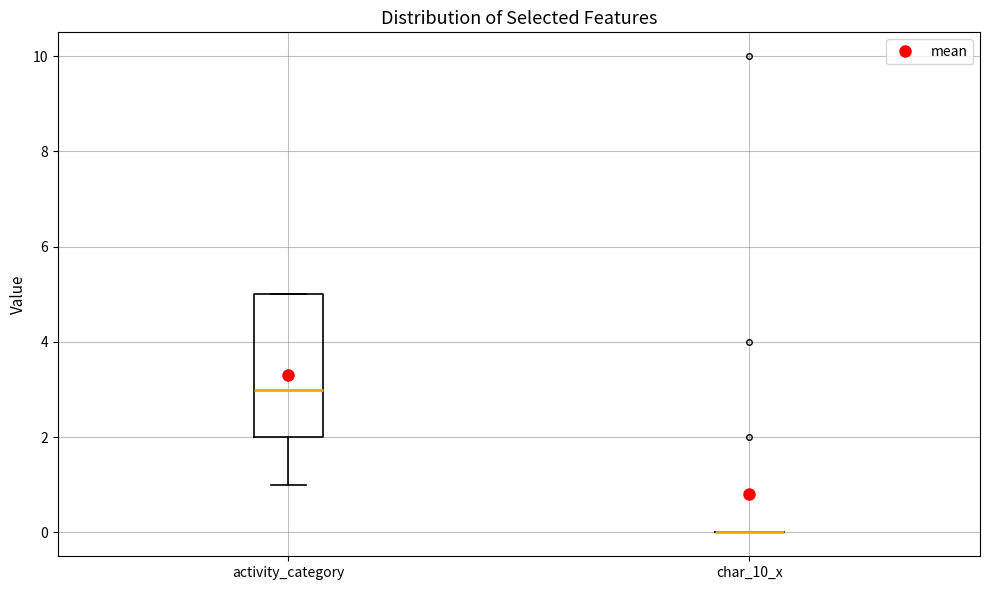

Comparing the boxes themselves (not the whiskers), which one is the tallest?

activity_category